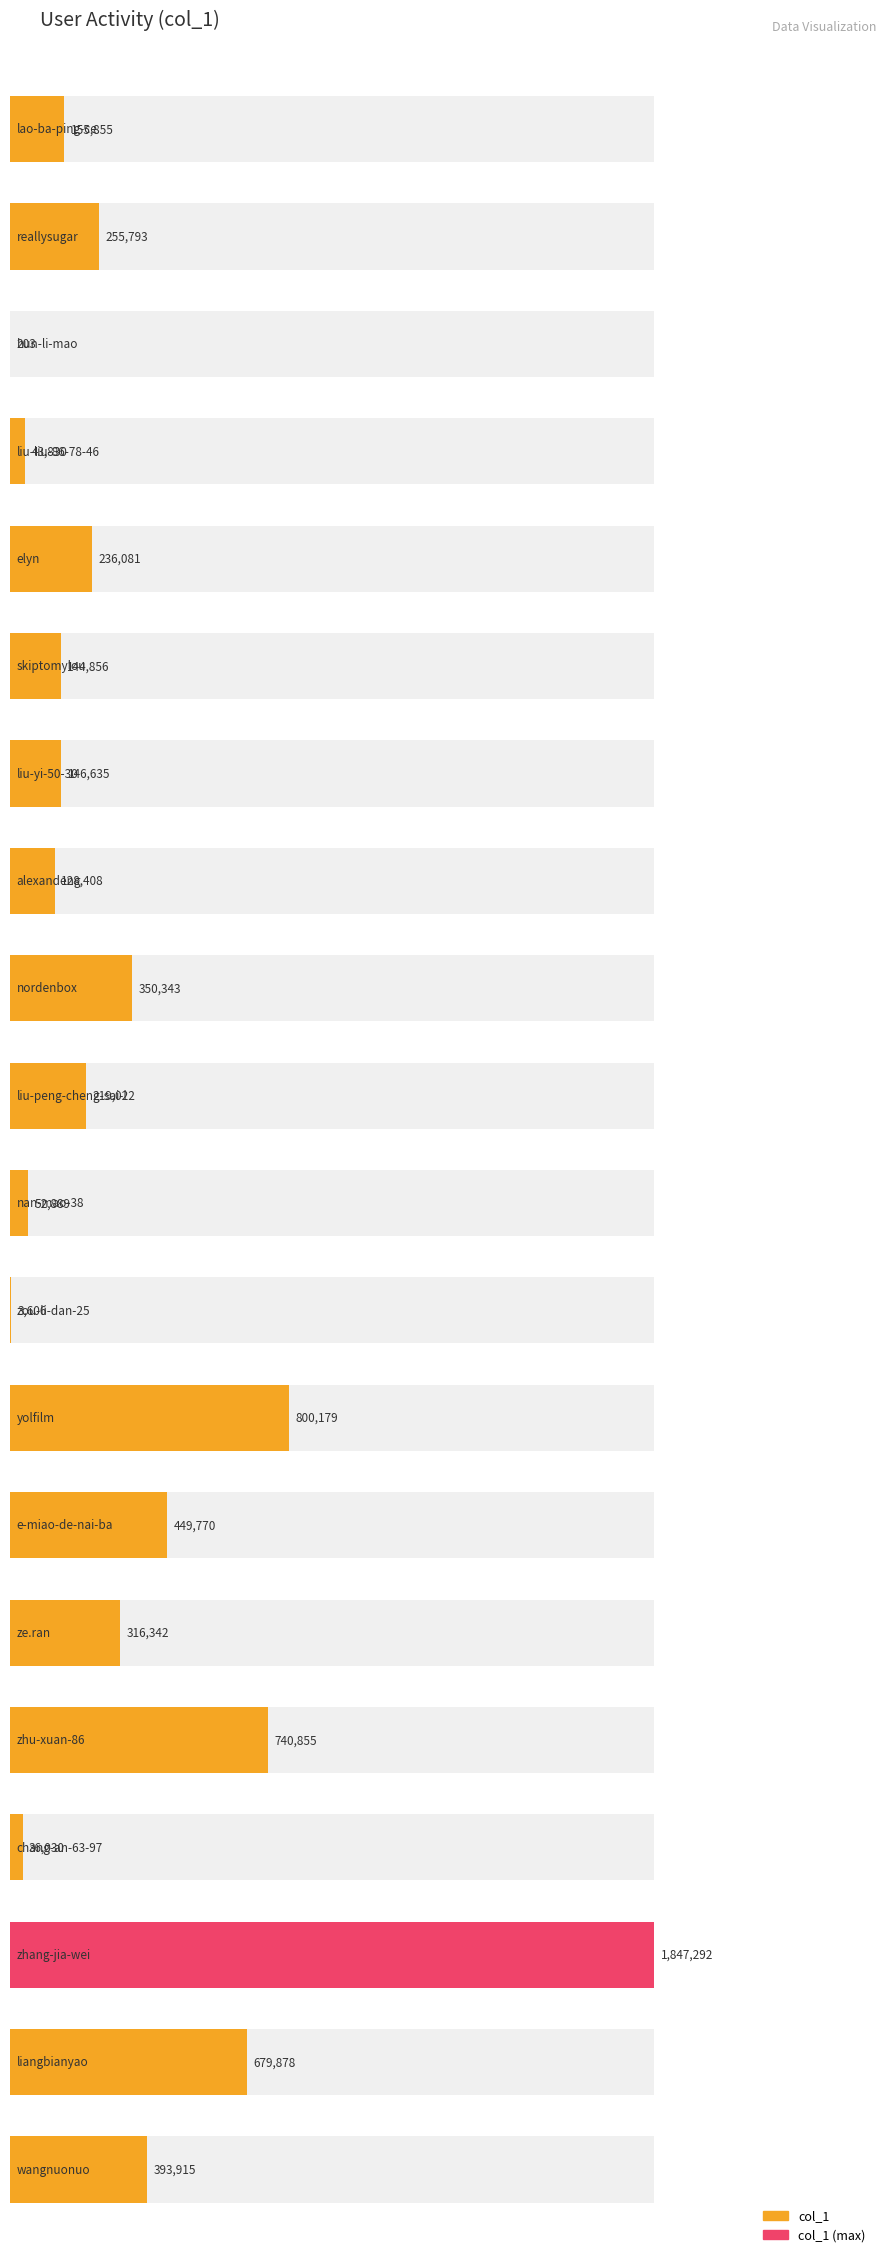

True or false: the data shows 3606 at zou-li-dan-25.

True